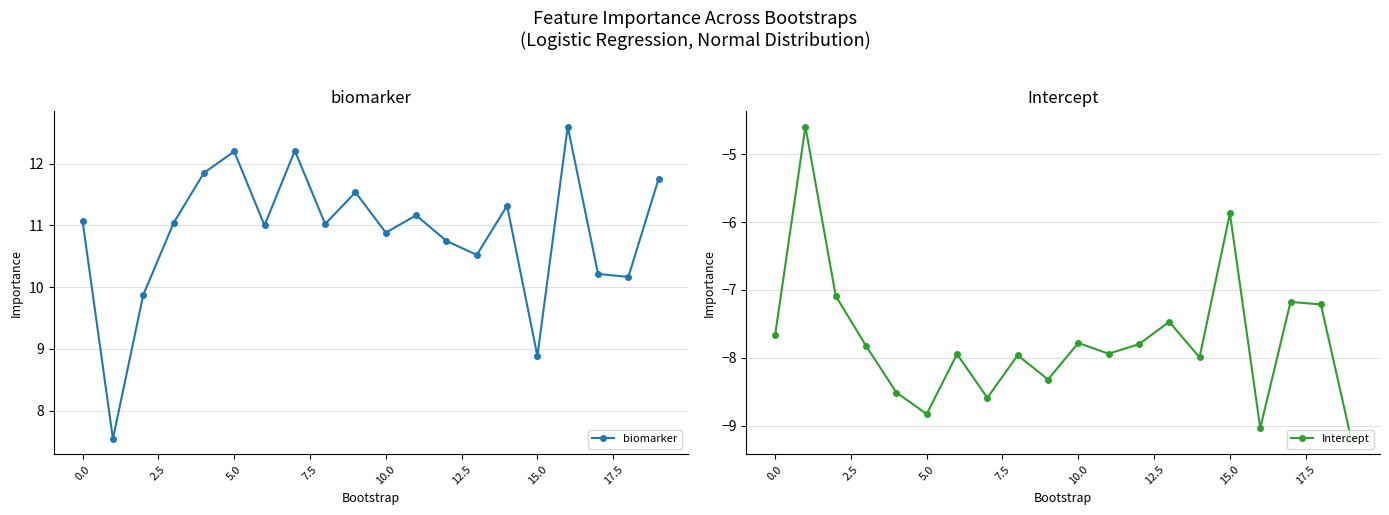

What is the average value of the biomarker series?

10.9